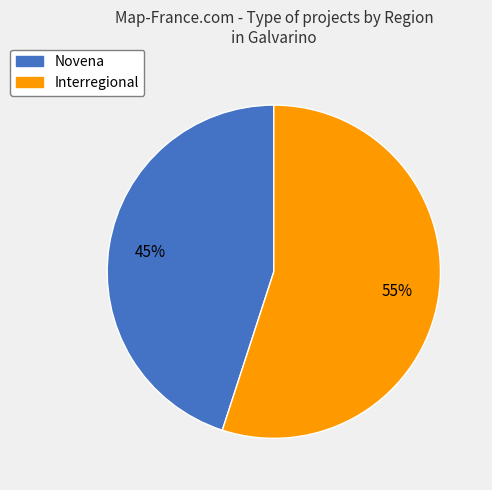

The Interregional slice represents 55% of the pie. True or false?

True